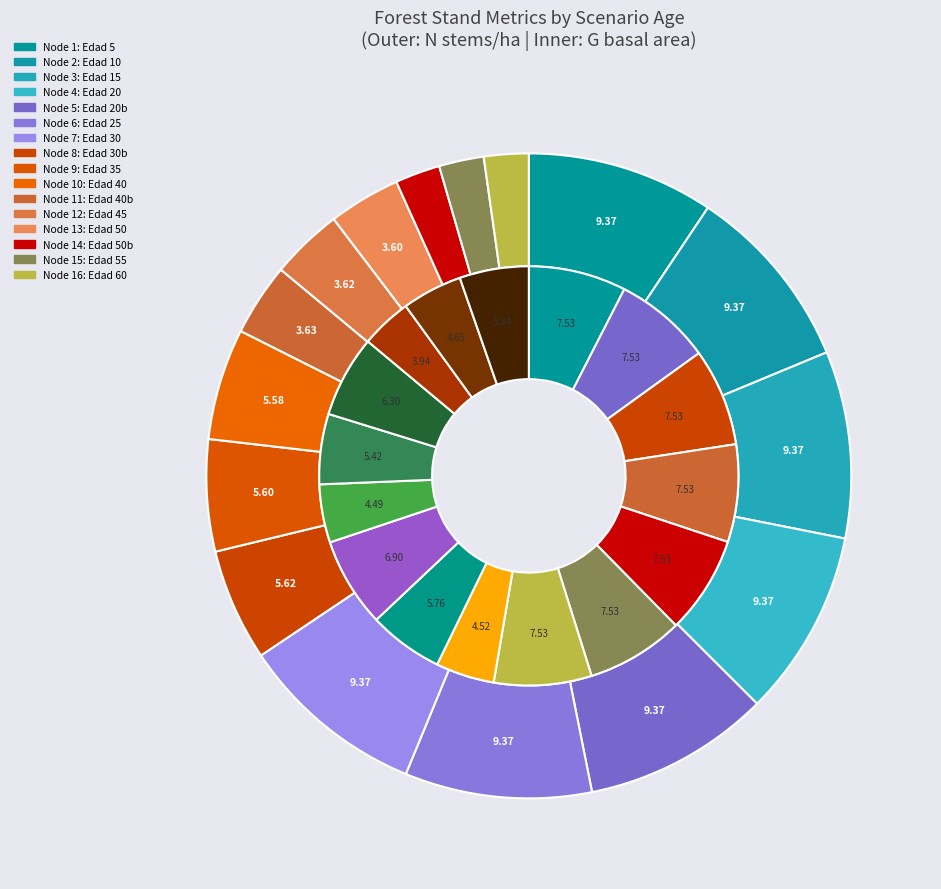

True or false: 11 accounts for 18% of the total.

False